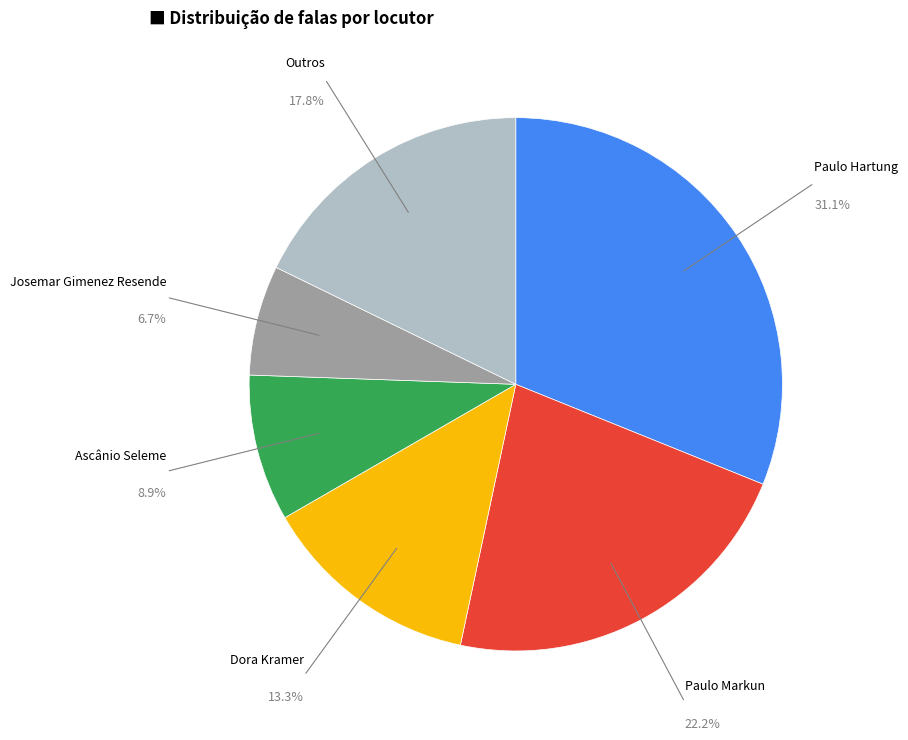

Does any single category account for the majority?

No